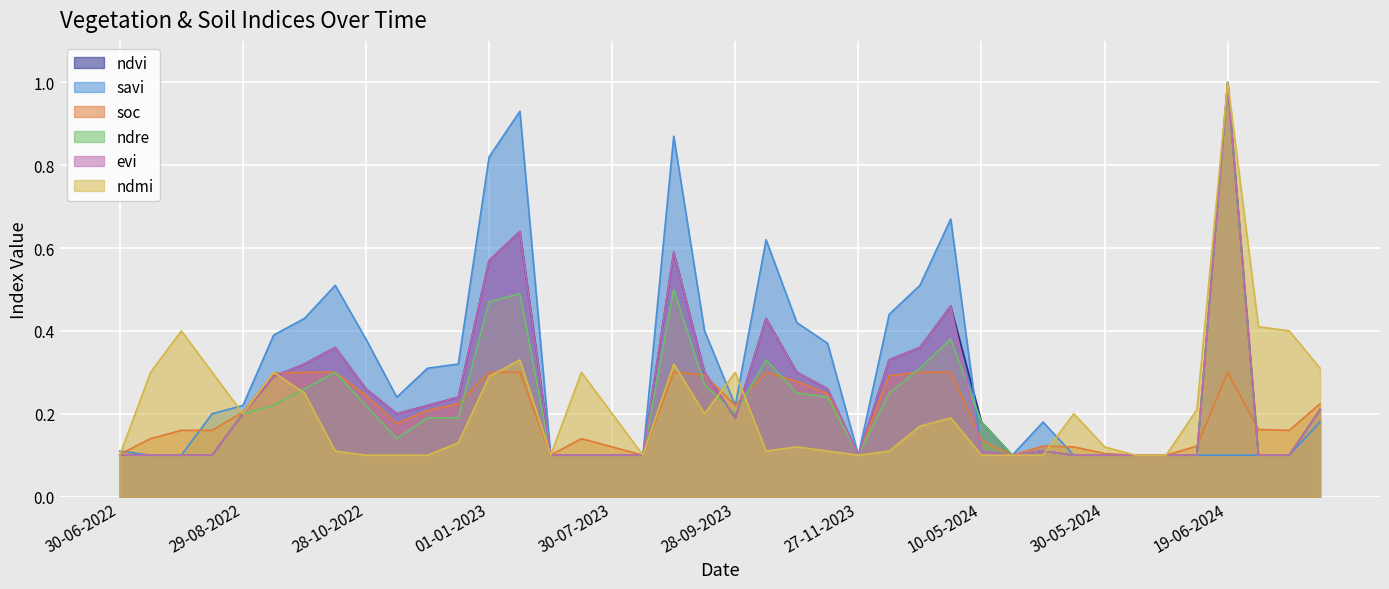

True or false: savi has a value of 0.2 at 14-06-2024.

False